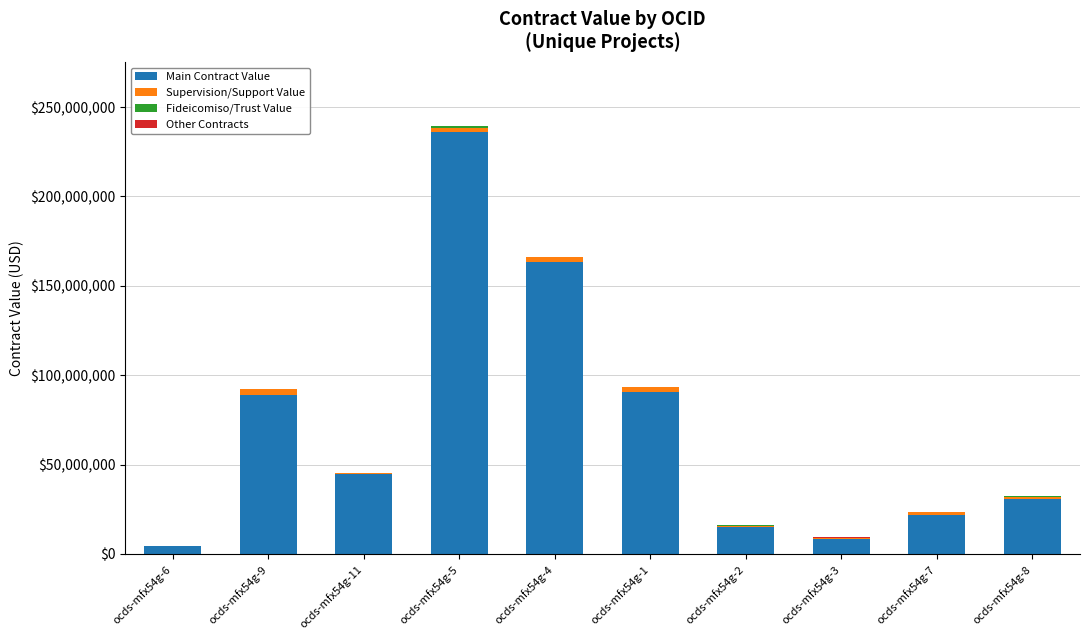

What is the total value across all series at ocds-mfx54g-8?

32150000.0